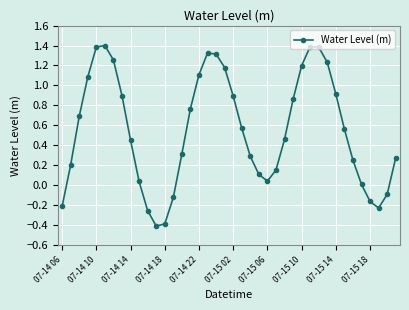

How many interior local valleys (lower than both neighbors) does the data have?

3